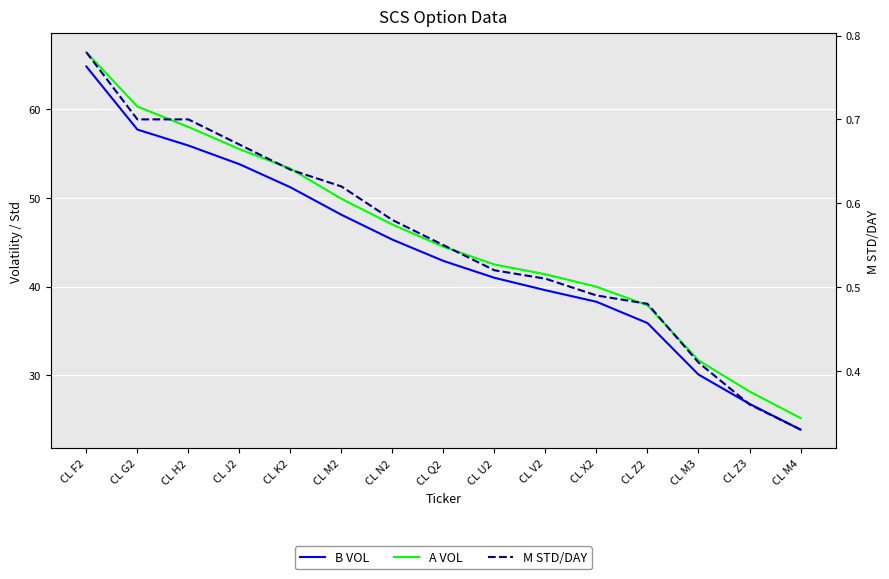

What is the approximate value of M STD/DAY at CL G2?

0.7